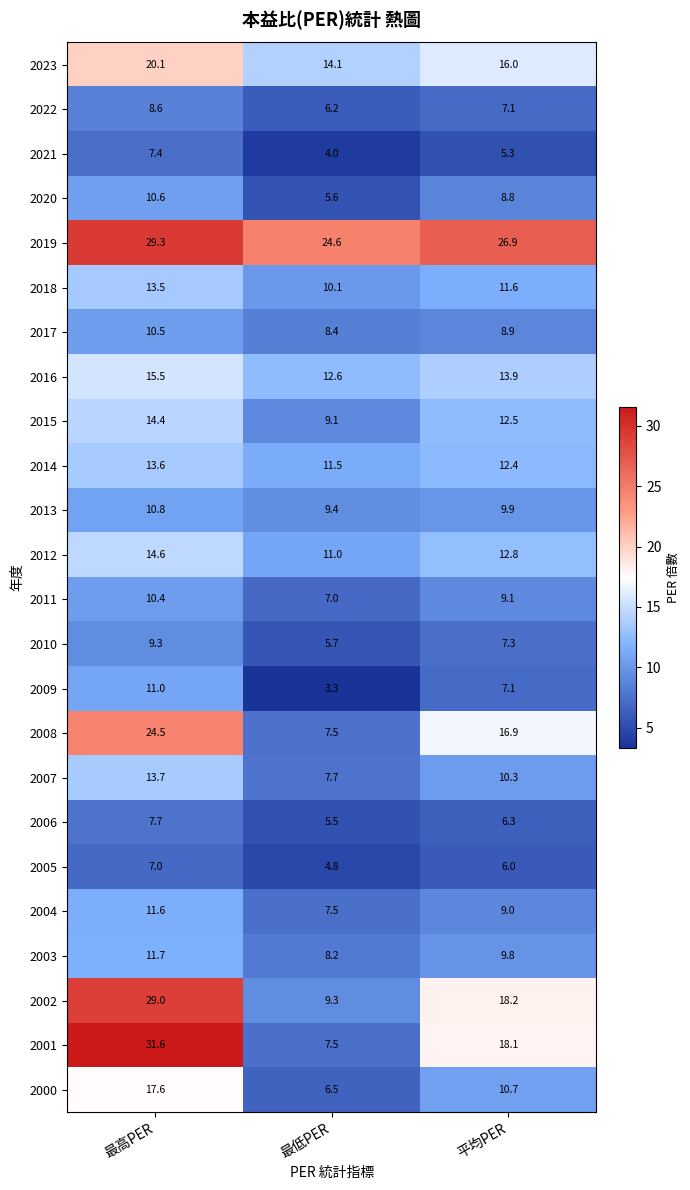

What is the sum of all 2016 values?

42.0